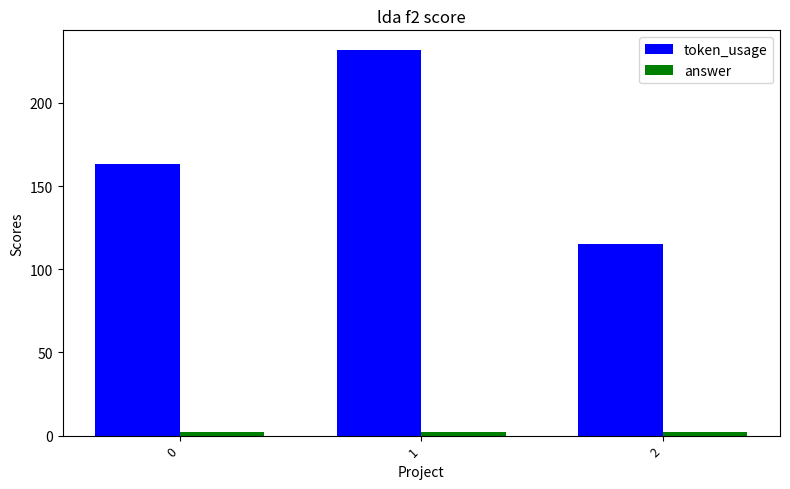

What is the highest value of the token_usage series?

232